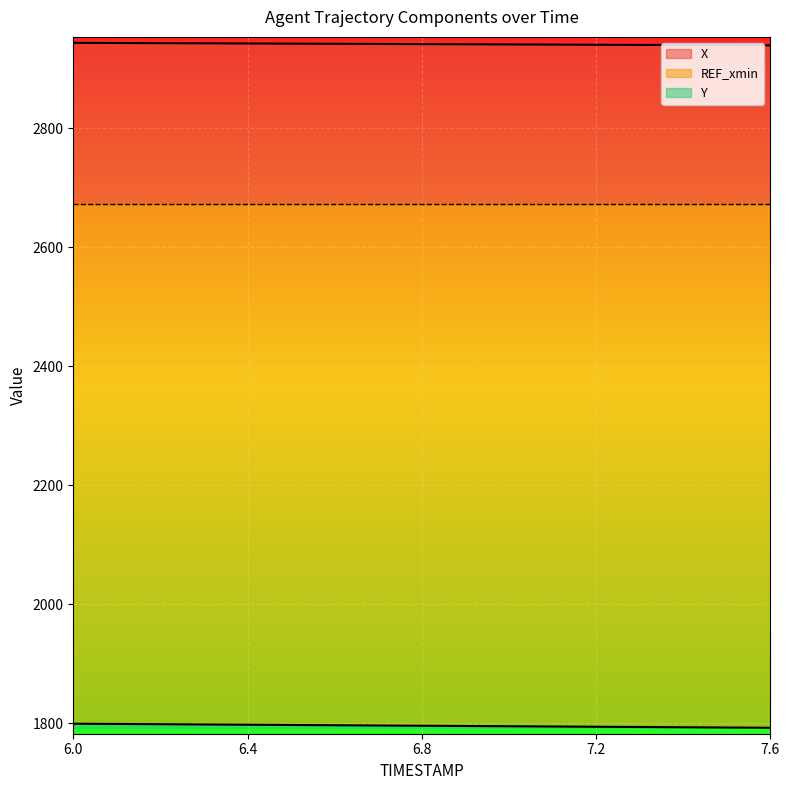

What is the difference between the maximum and minimum values in the Y series?

6.8